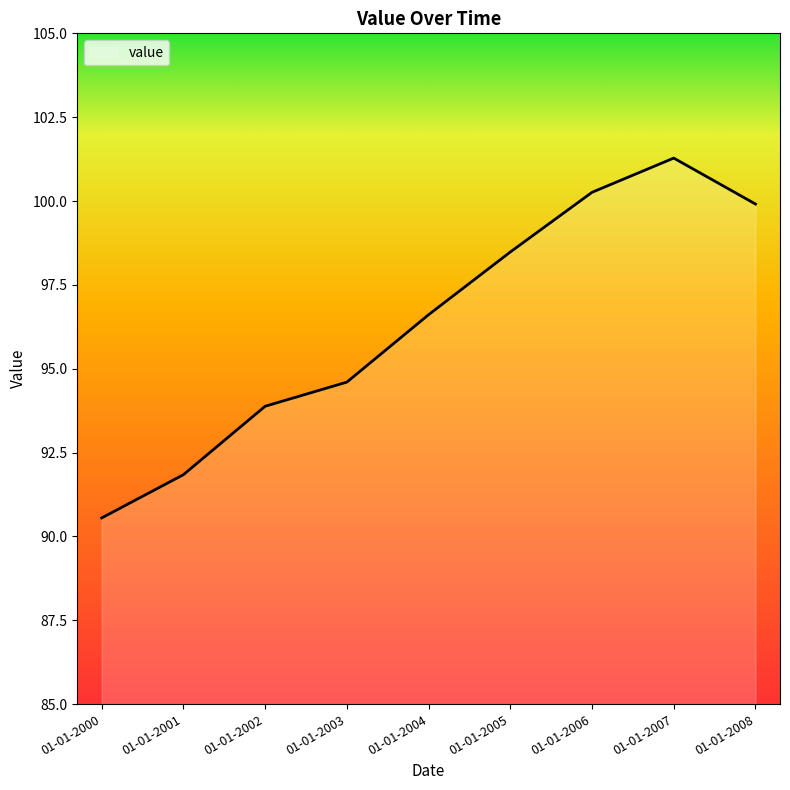

What is the maximum value shown in the chart?

101.3